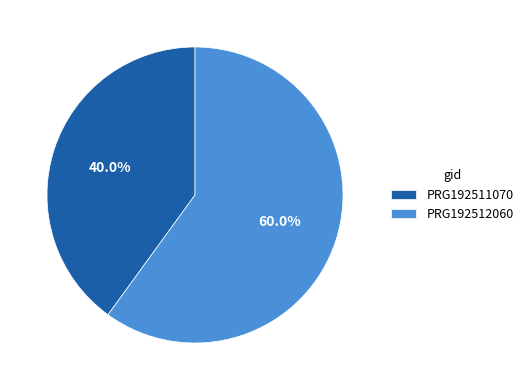

To the nearest percent, what is the average slice percentage?

50%